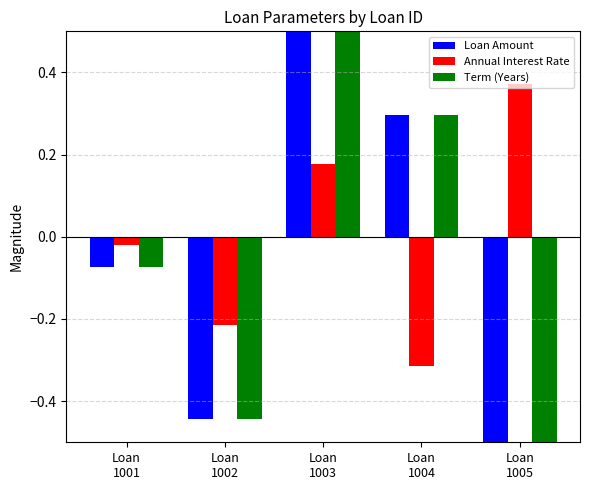

How many values in the Loan Amount series exceed 0?

2